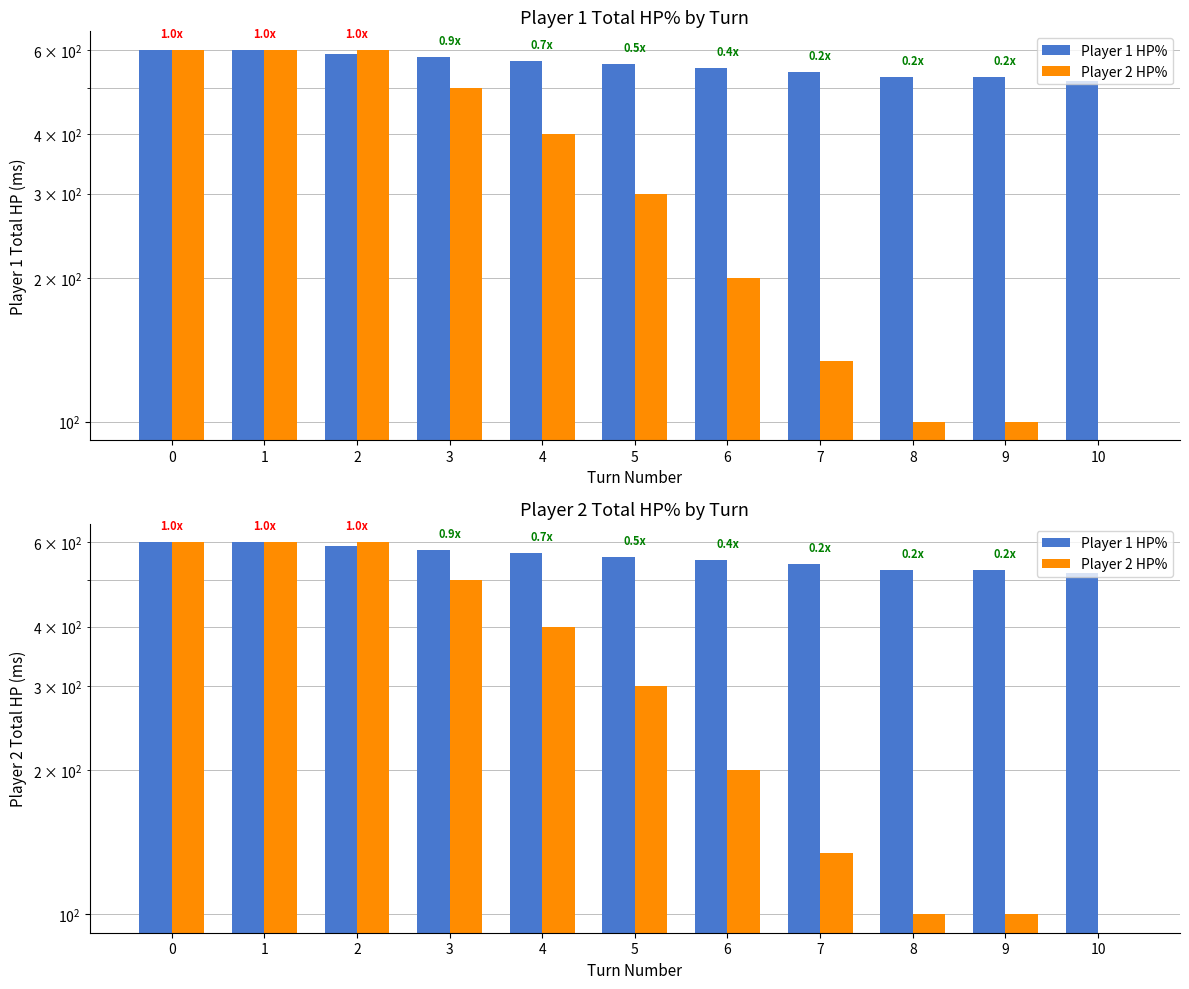

Reading left to right, extract all data points from this chart.

Player 1 HP%: 0=600	1=600	2=589	3=579	4=569	5=560	6=550	7=540	8=526	9=526	10=517
Player 2 HP%: 0=600	1=600	2=600	3=500	4=400	5=300	6=200	7=134	8=100	9=100	10=0